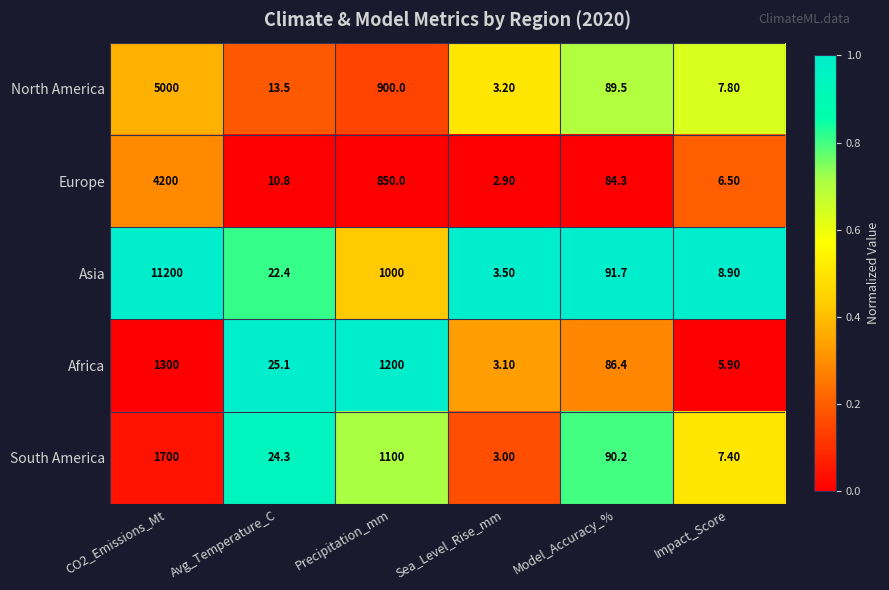

Which series changed the most between CO2_Emissions_Mt and Impact_Score?

Asia